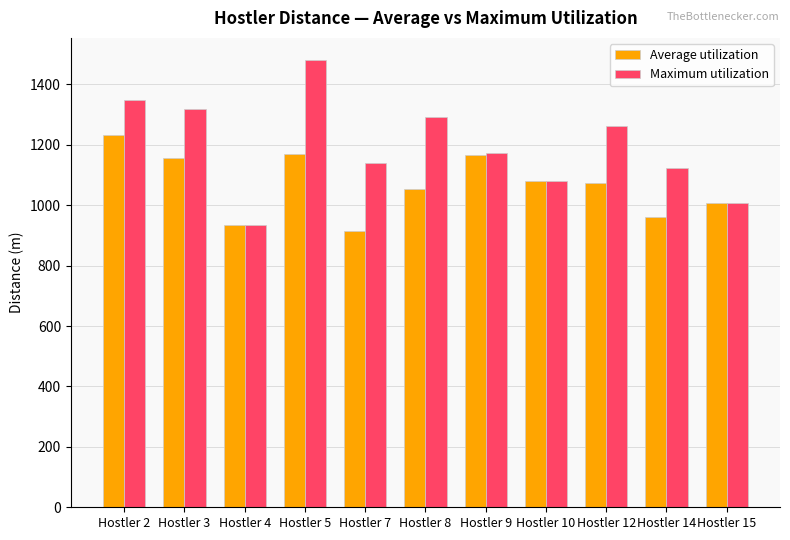

What is the average value of the Maximum utilization series?

1196.7